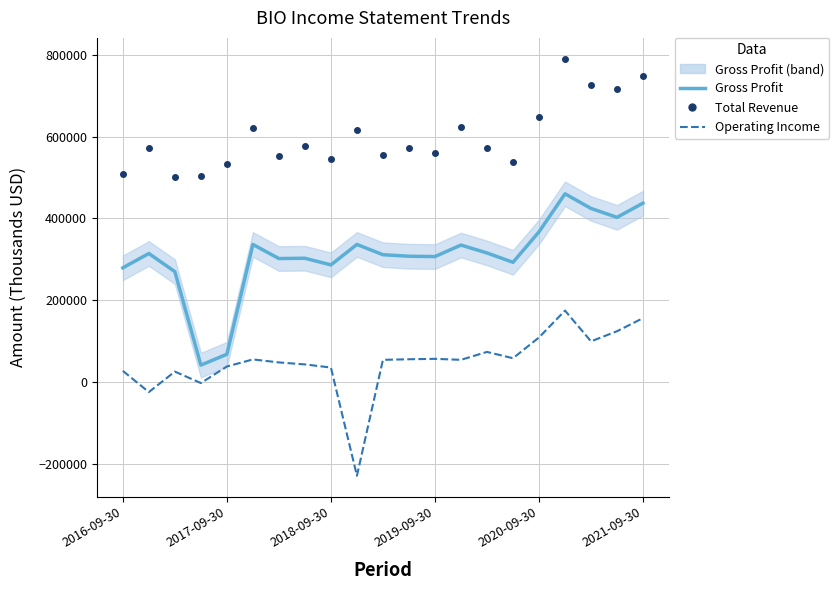

What is the approximate value of Operating Income or Loss at 2016-09-30, to the nearest 100?

28000